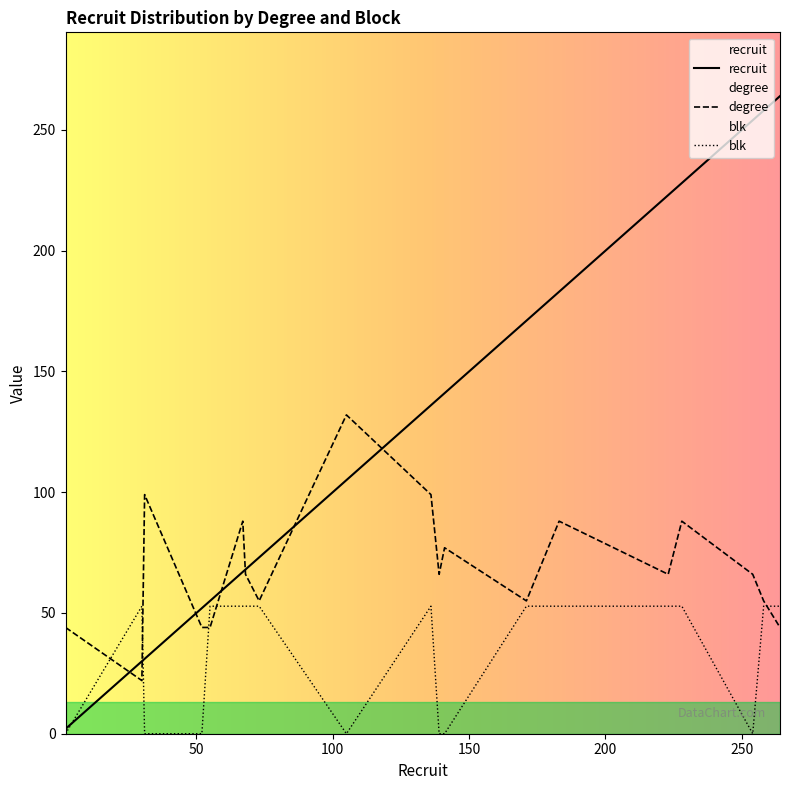

How many intersections are there between blk and recruit?

2